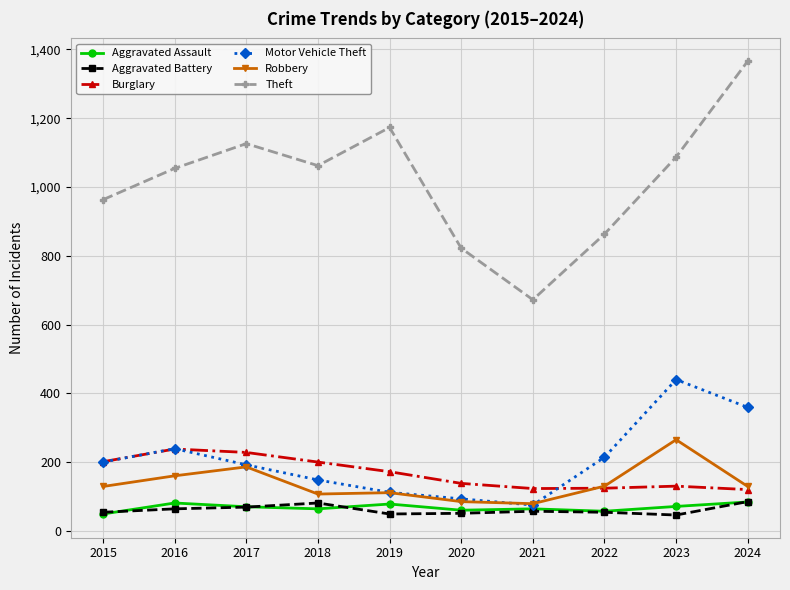

What are all the series names shown in the legend?

Aggravated Assault, Aggravated Battery, Burglary, Motor Vehicle Theft, Robbery, Theft